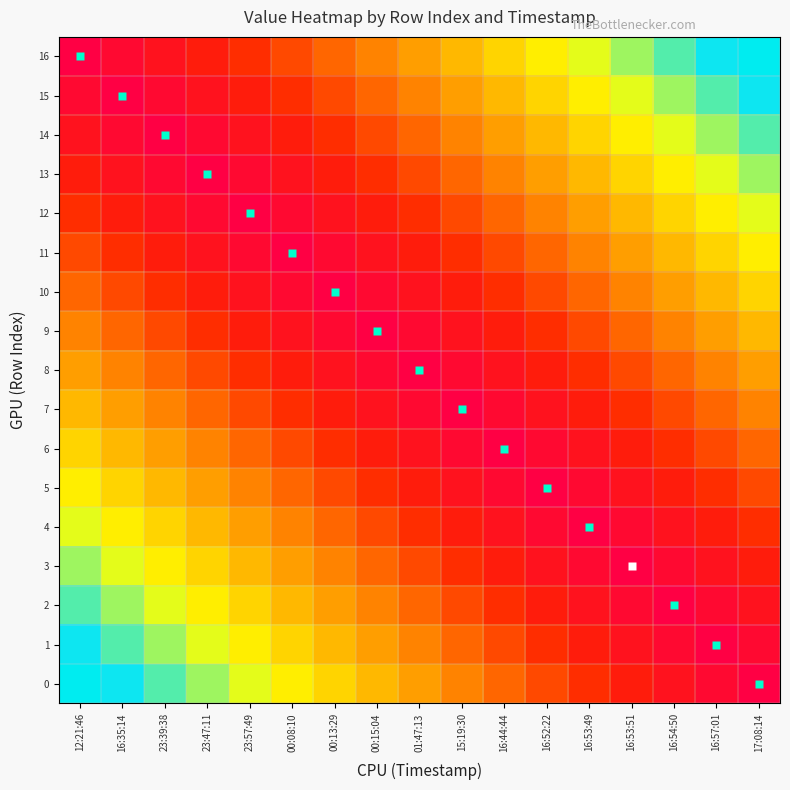

At how many categories does at least one series exceed 0?

17